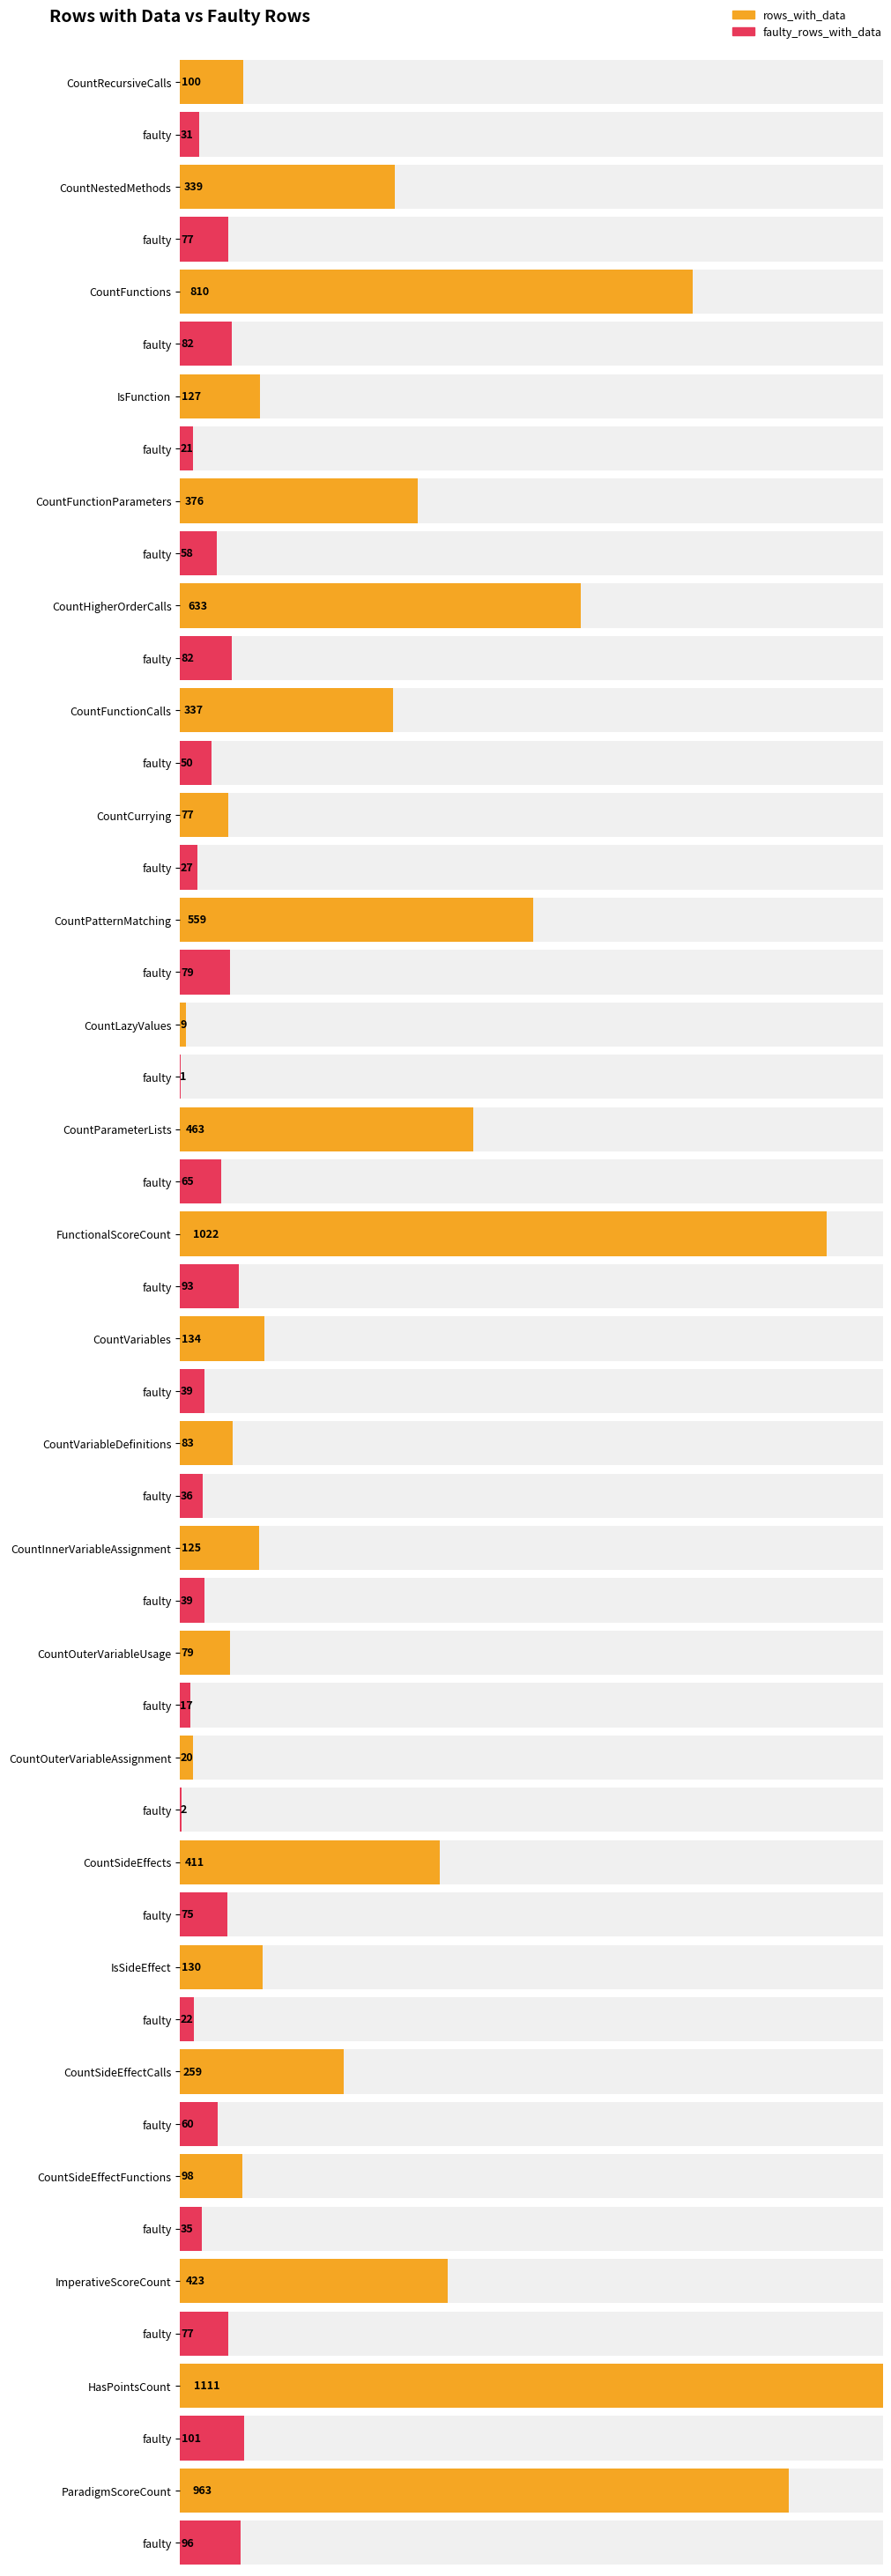

What is the difference between the faulty_rows_with_data values at HasPointsCount and CountFunctions?

19